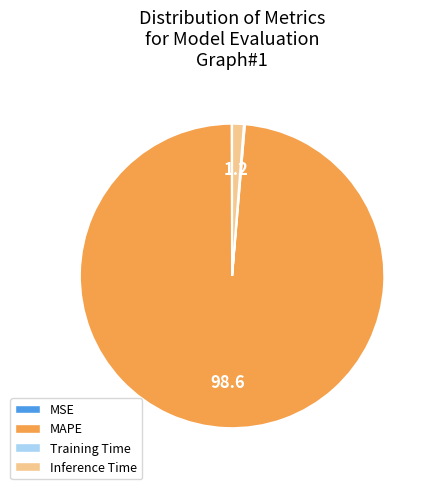

Is there any slice that represents more than half of the pie?

Yes